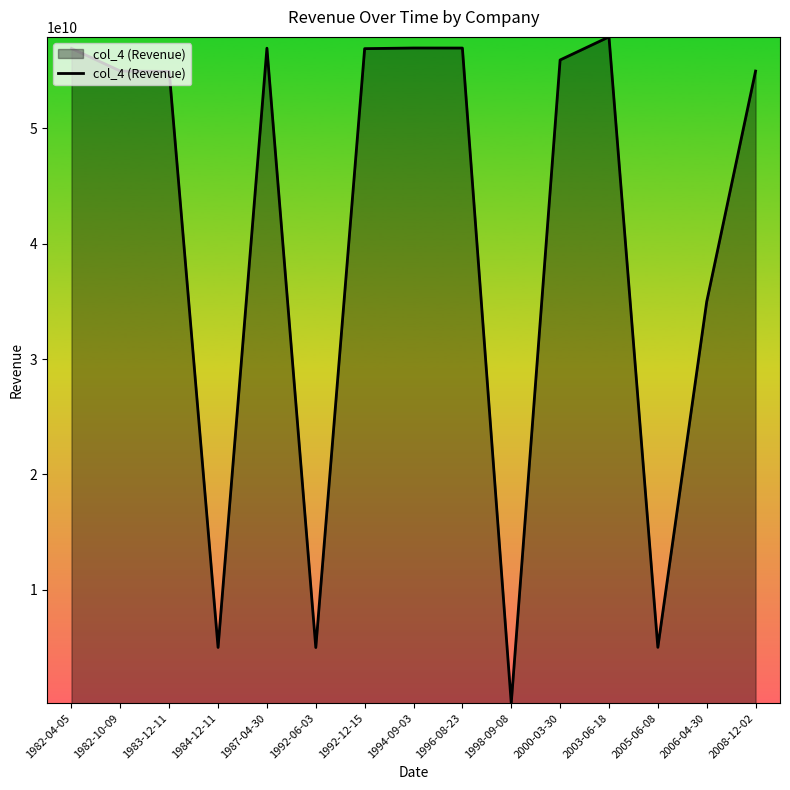

Between 2005-06-08 and 1982-10-09, which is larger?

1982-10-09